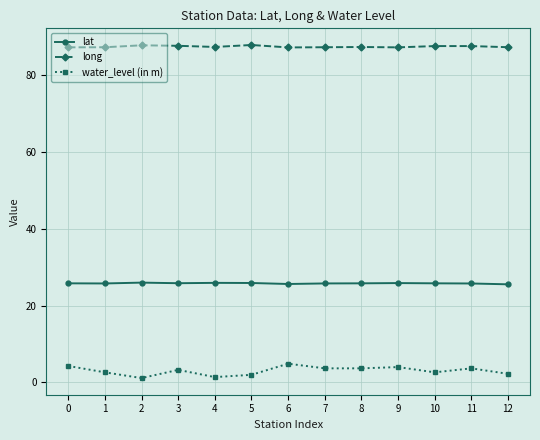

Is it true that long equals 87.2 at 7?

True